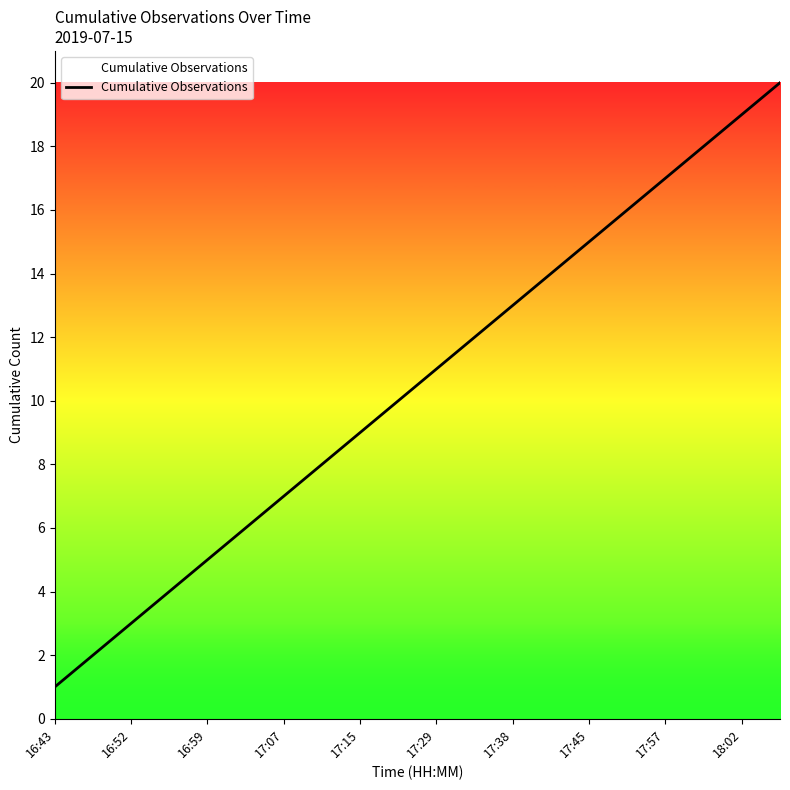

What is the difference between the maximum and minimum values?

19